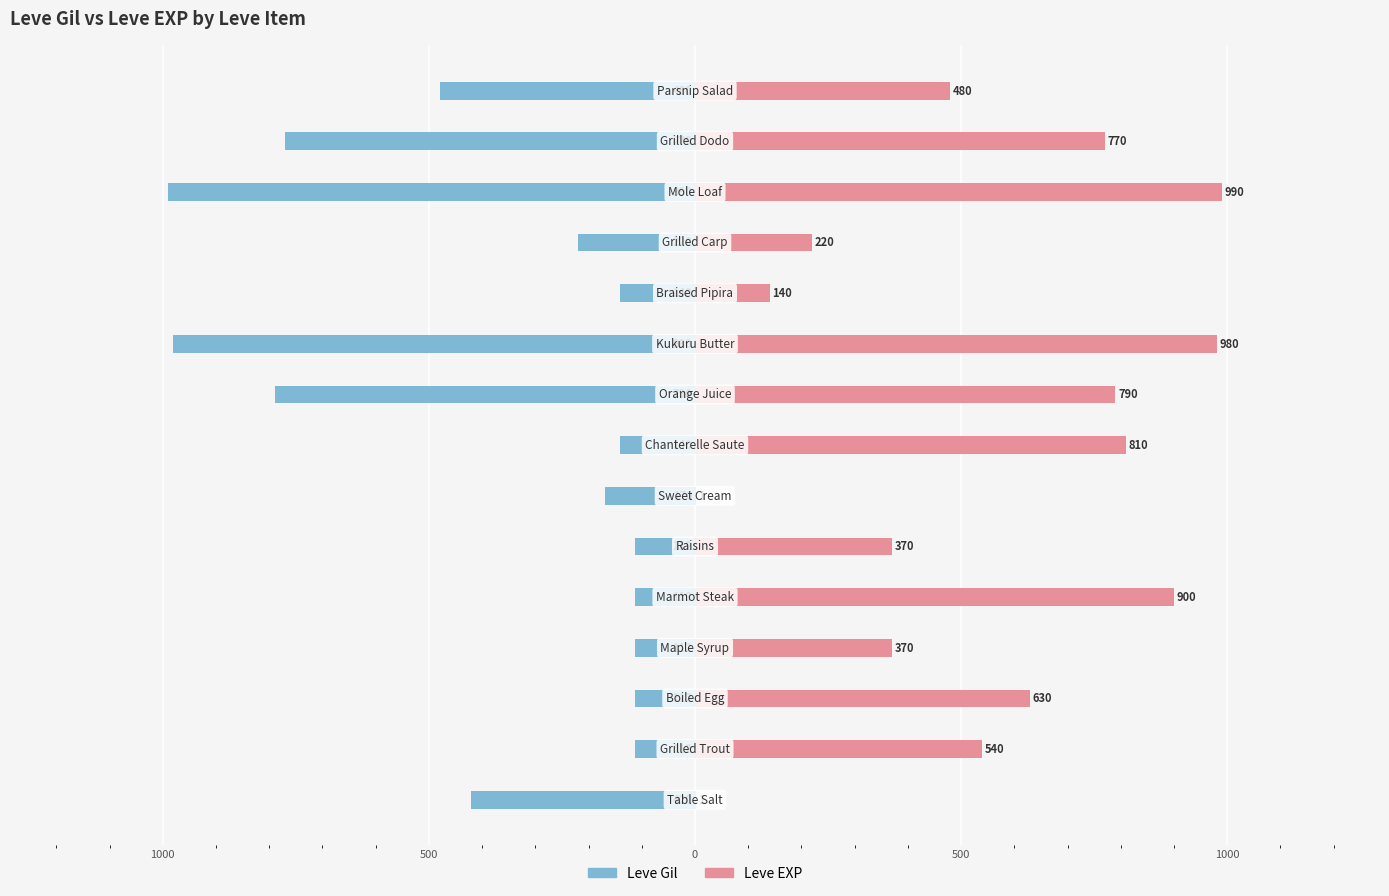

What are all the series names shown in the legend?

Leve Gil, Leve EXP